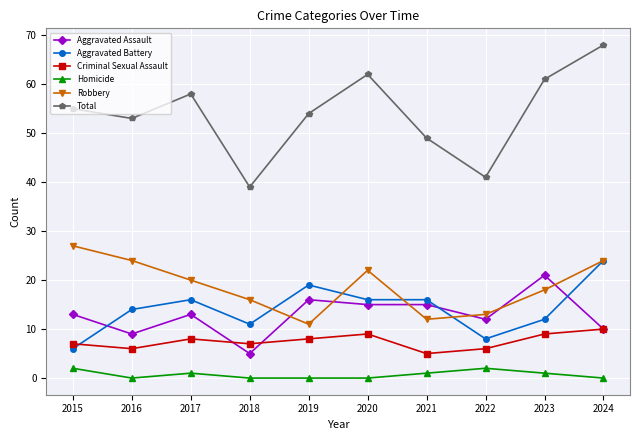

What is the total value across all series at 2023?

122